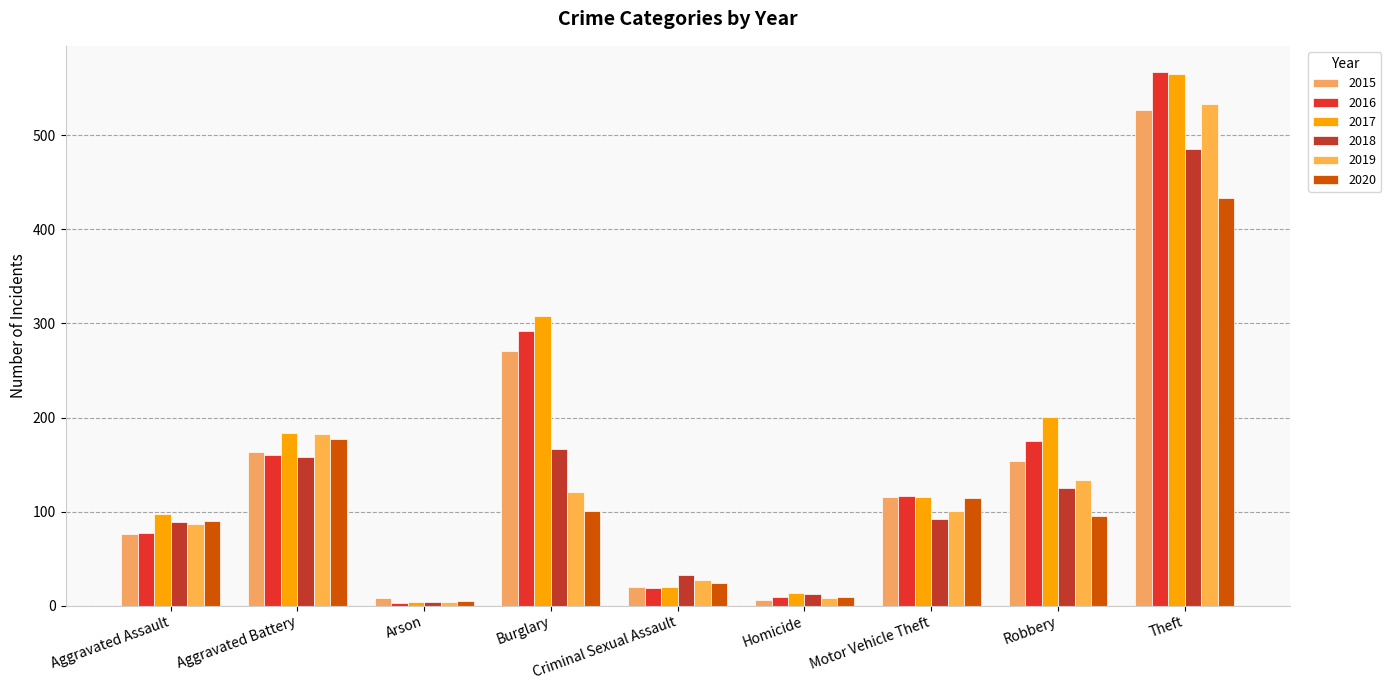

True or false: 2016 has a value of 292 at Burglary.

True